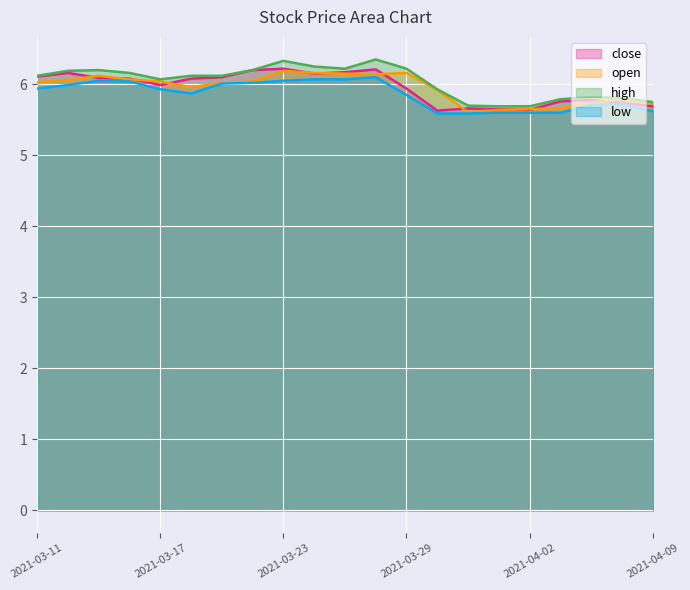

Count the number of data series in this chart.

4